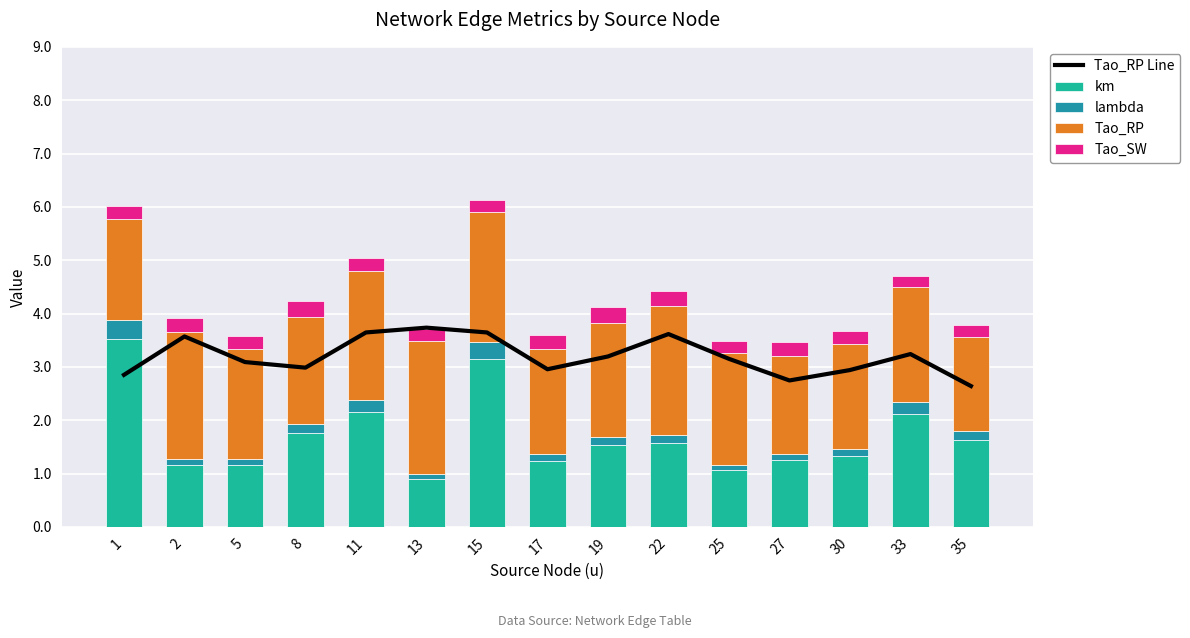

Reading right to left, transcribe all the data shown in this chart.

Tao_RP Line: 35=2.6	33=3.2	30=2.9	27=2.7	25=3.2	22=3.6	19=3.2	17=3.0	15=3.6	13=3.7	11=3.6	8=3.0	5=3.1	2=3.6	1=2.8
km: 35=1.6	33=2.1	30=1.3	27=1.2	25=1.1	22=1.6	19=1.5	17=1.2	15=3.1	13=0.9	11=2.2	8=1.8	5=1.2	2=1.2	1=3.5
lambda: 35=0.2	33=0.2	30=0.1	27=0.1	25=0.1	22=0.2	19=0.2	17=0.1	15=0.3	13=0.1	11=0.2	8=0.2	5=0.1	2=0.1	1=0.4
Tao_RP: 35=1.8	33=2.2	30=2.0	27=1.8	25=2.1	22=2.4	19=2.1	17=2.0	15=2.4	13=2.5	11=2.4	8=2.0	5=2.1	2=2.4	1=1.9
Tao_SW: 35=0.2	33=0.2	30=0.2	27=0.3	25=0.2	22=0.3	19=0.3	17=0.3	15=0.2	13=0.2	11=0.2	8=0.3	5=0.2	2=0.3	1=0.2